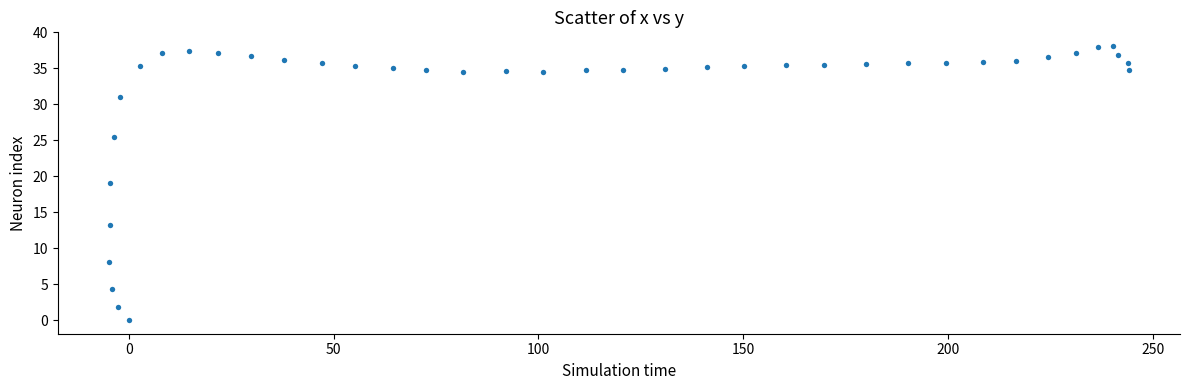

What is the range of Y values (max minus min)?

38.1